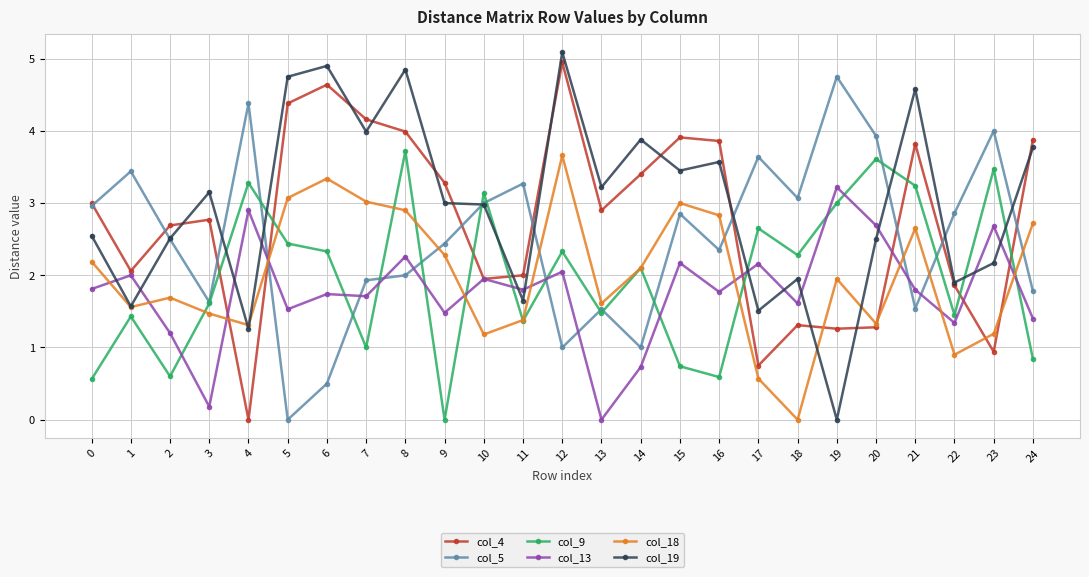

What is the difference between the highest and lowest values at 1?

2.0